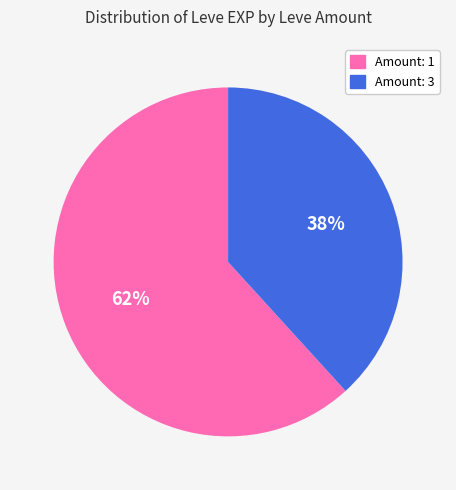

Is there any slice that represents more than half of the pie?

Yes